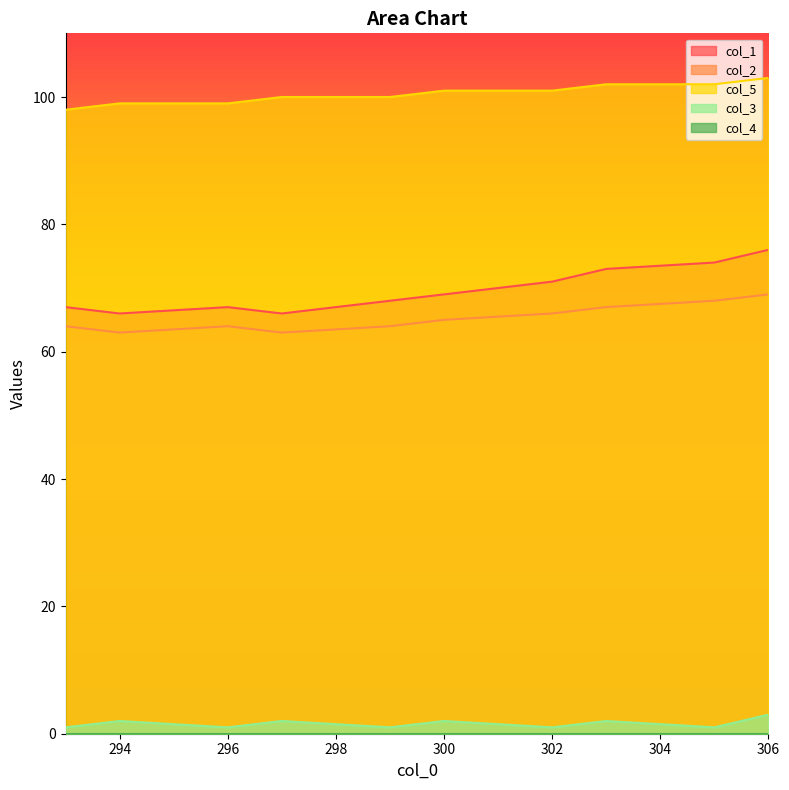

What is the approximate value of col_2 at 294?

63